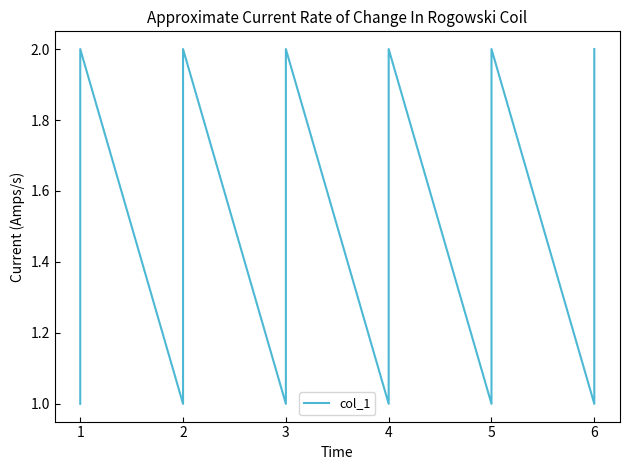

How many interior local peaks (higher than both neighbors) does the data have?

5